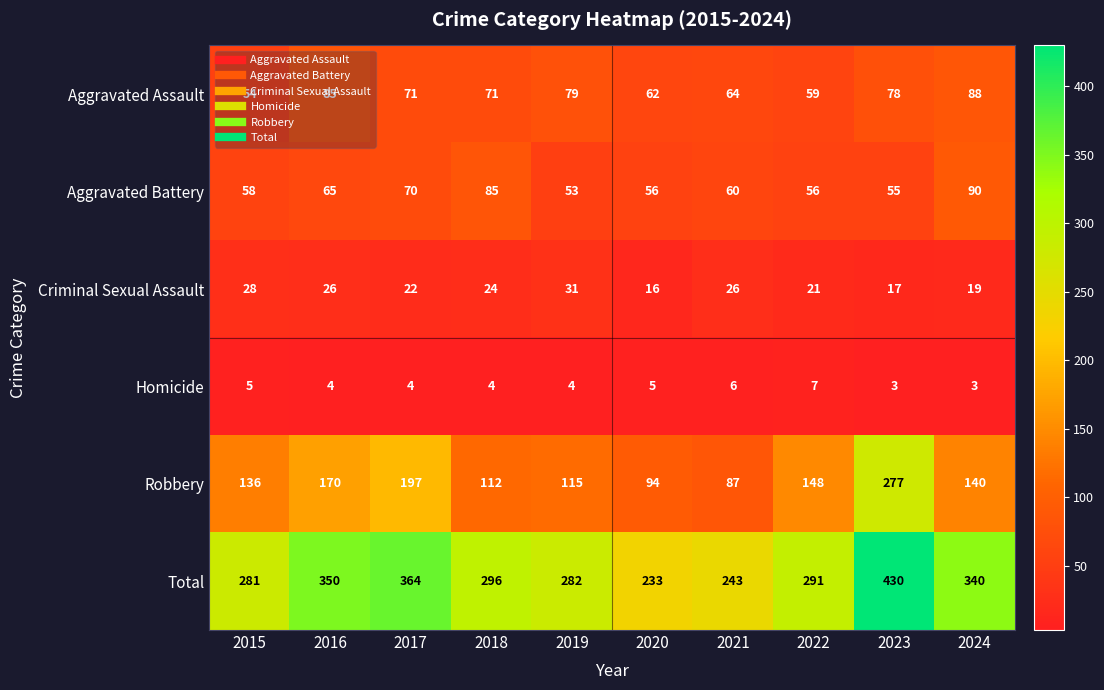

Between 2022 and 2023, which series saw the biggest shift?

Total